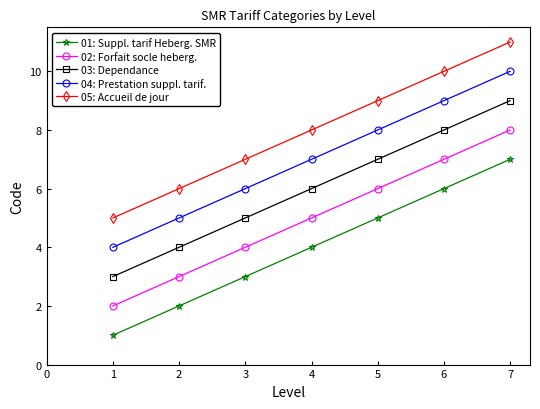

Count the number of categories in the chart.

7